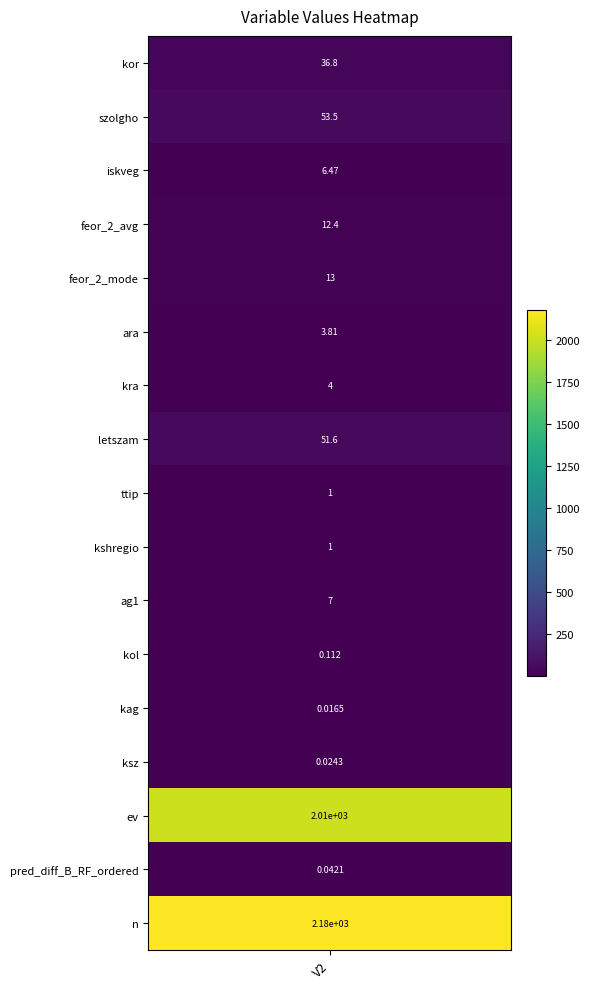

True or false: the data shows 1.0 at kshregio.

True